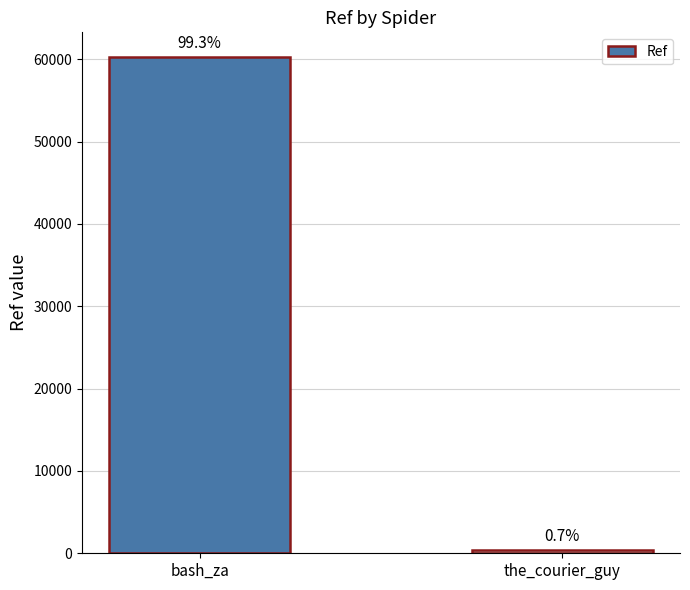

How many bars are there in total?

2